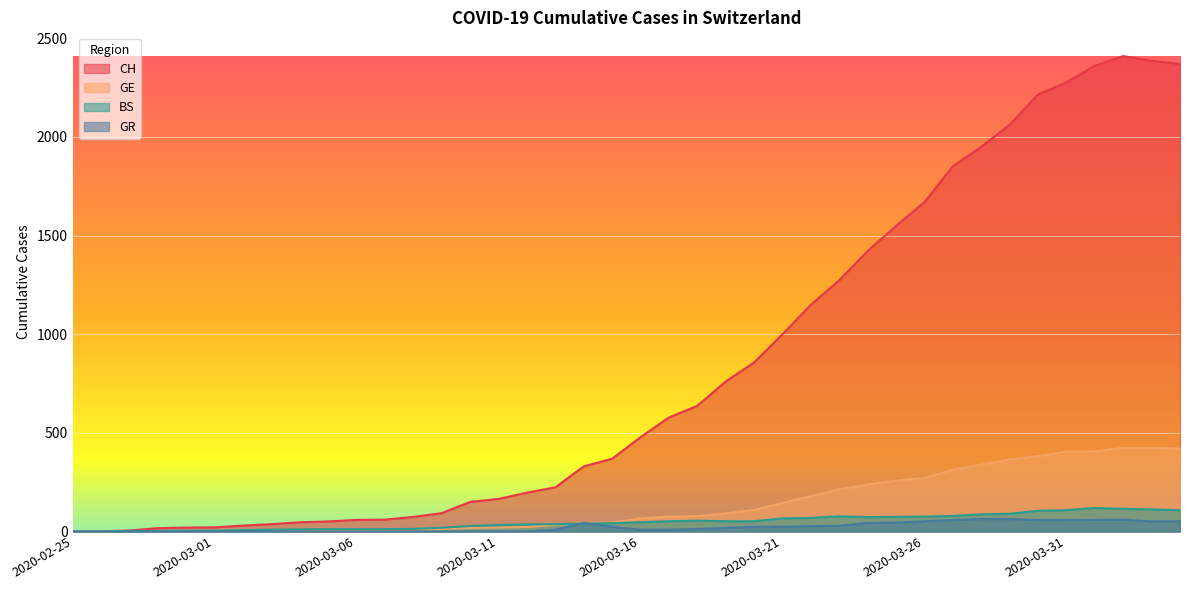

True or false: CH and BS cross at least once.

False